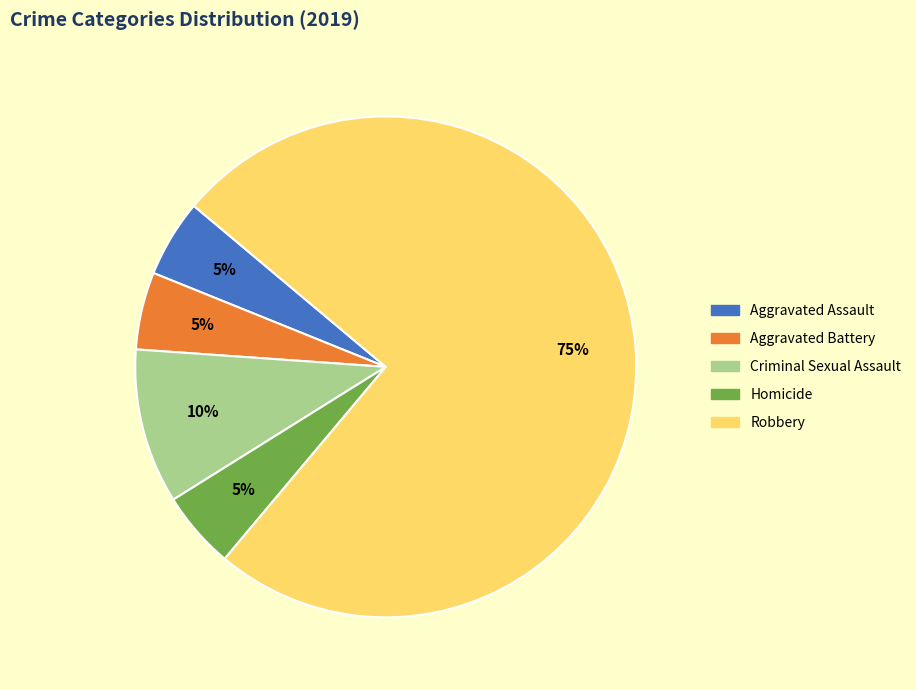

Is the sum of Robbery and Criminal Sexual Assault greater than half?

Yes